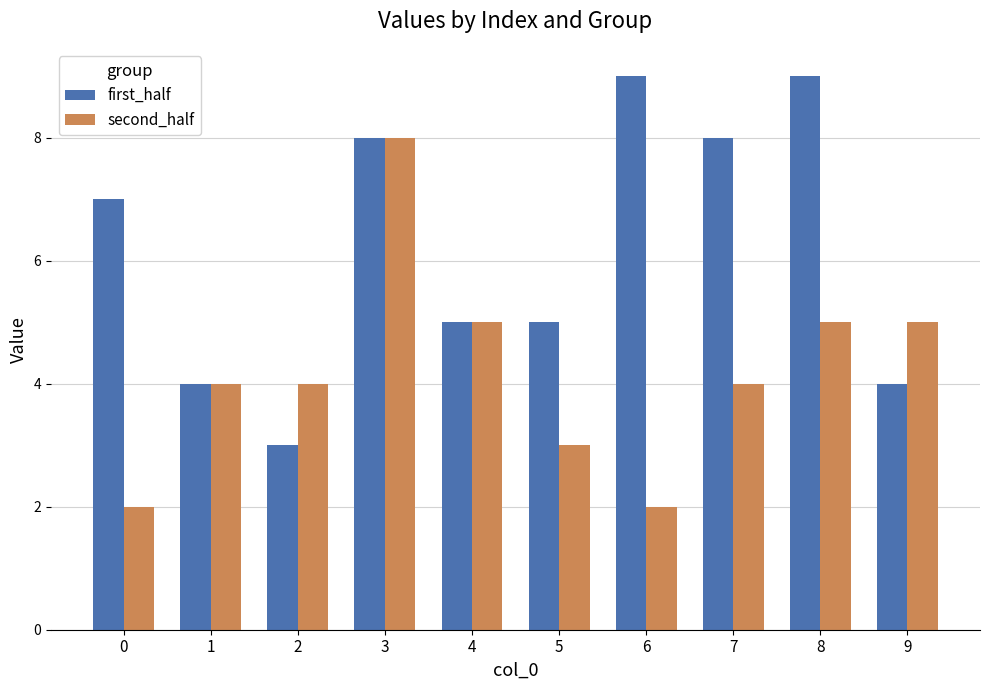

What is the difference between the first_half values at 4 and 8?

4